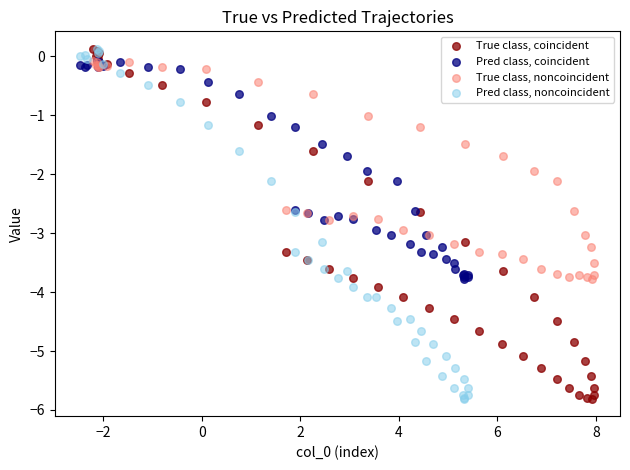

What are all the series names shown in the legend?

True class, coincident, Pred class, coincident, True class, noncoincident, Pred class, noncoincident